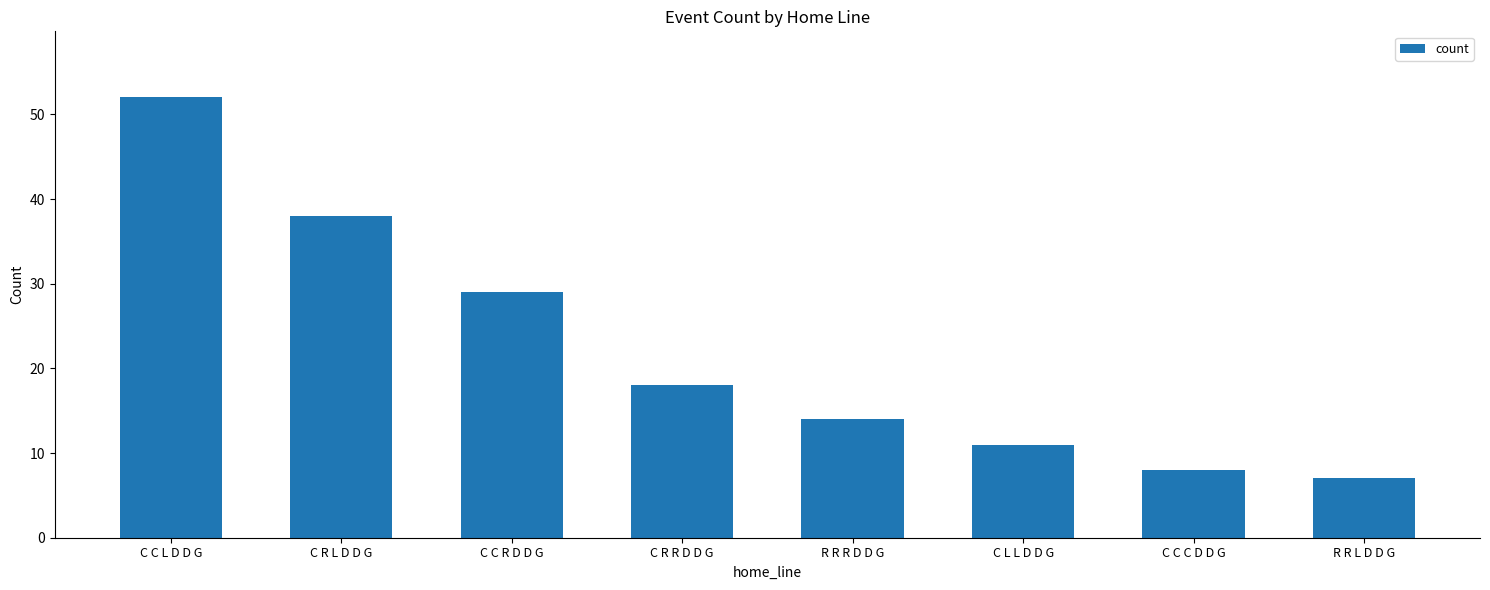

How many values are below 18?

4